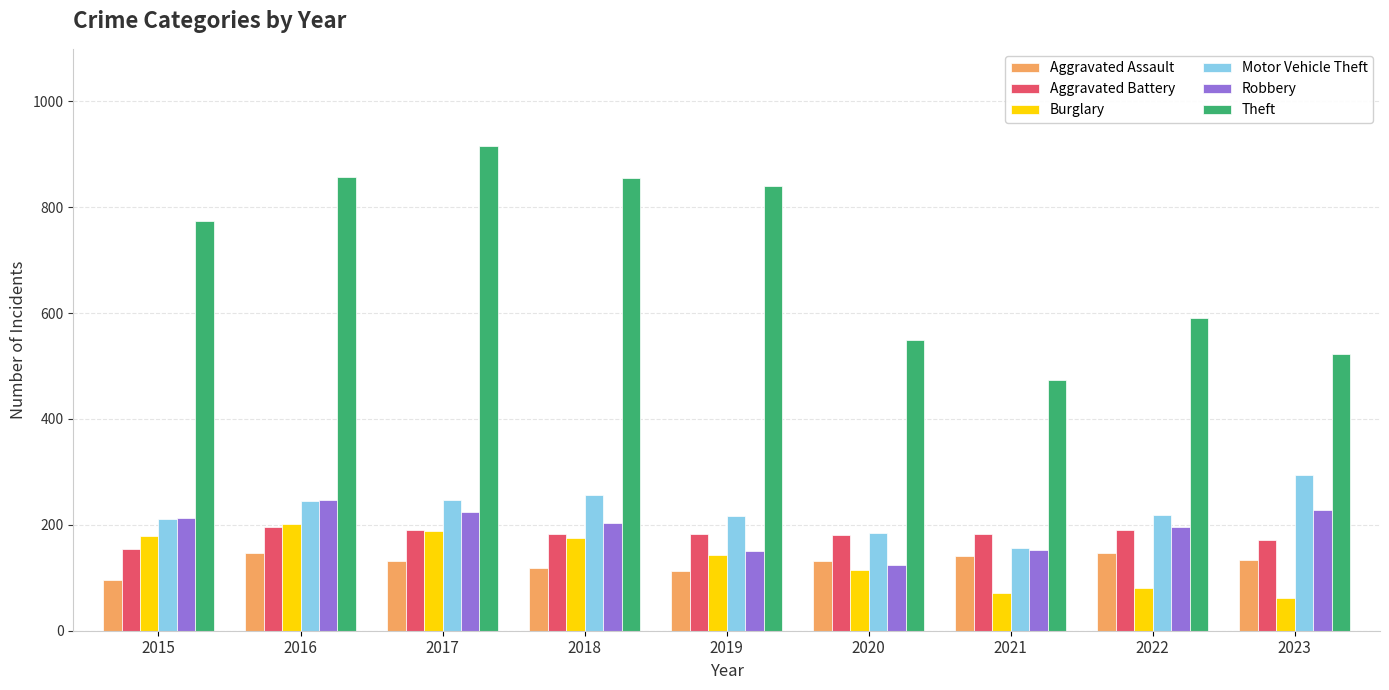

What is the spread (max minus min) of values at 2016?

712